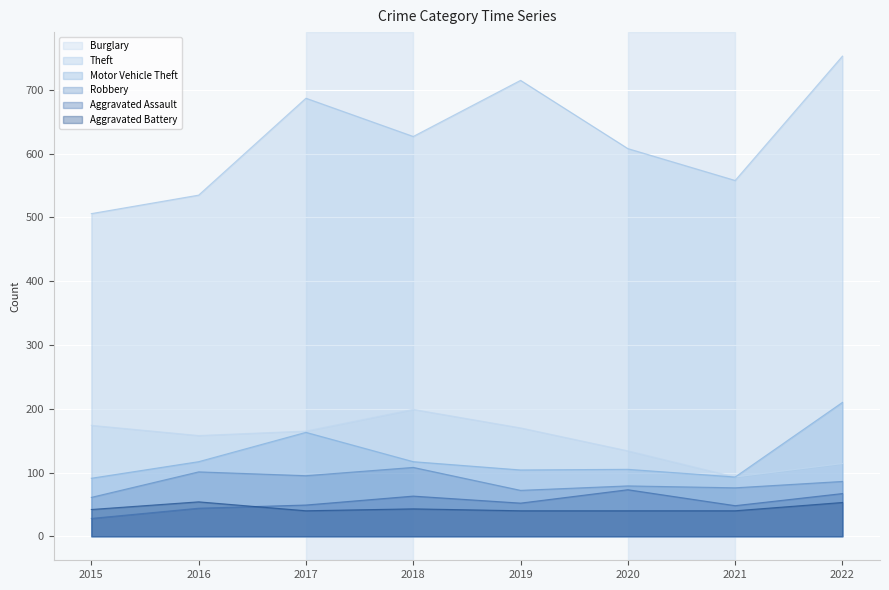

Which category has the highest value in the Theft series?

2022